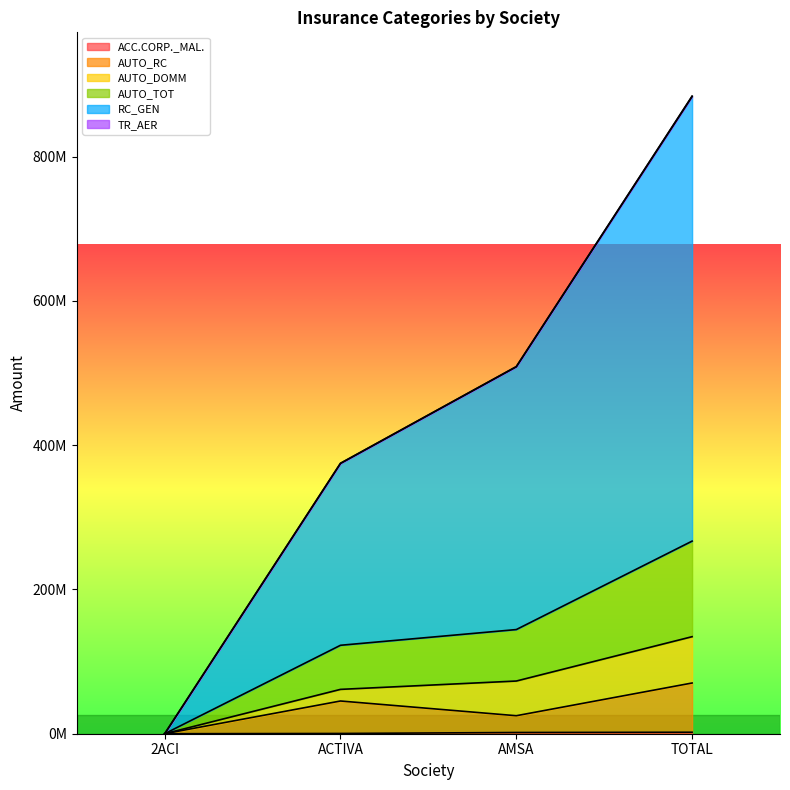

What is the difference between the highest and lowest values at ACTIVA?

374547488.2